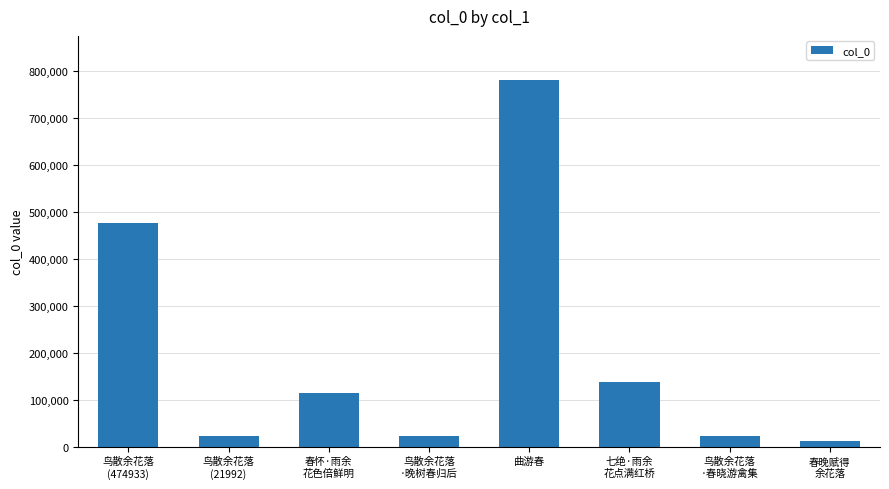

Which category has the highest value across all series?

曲游春